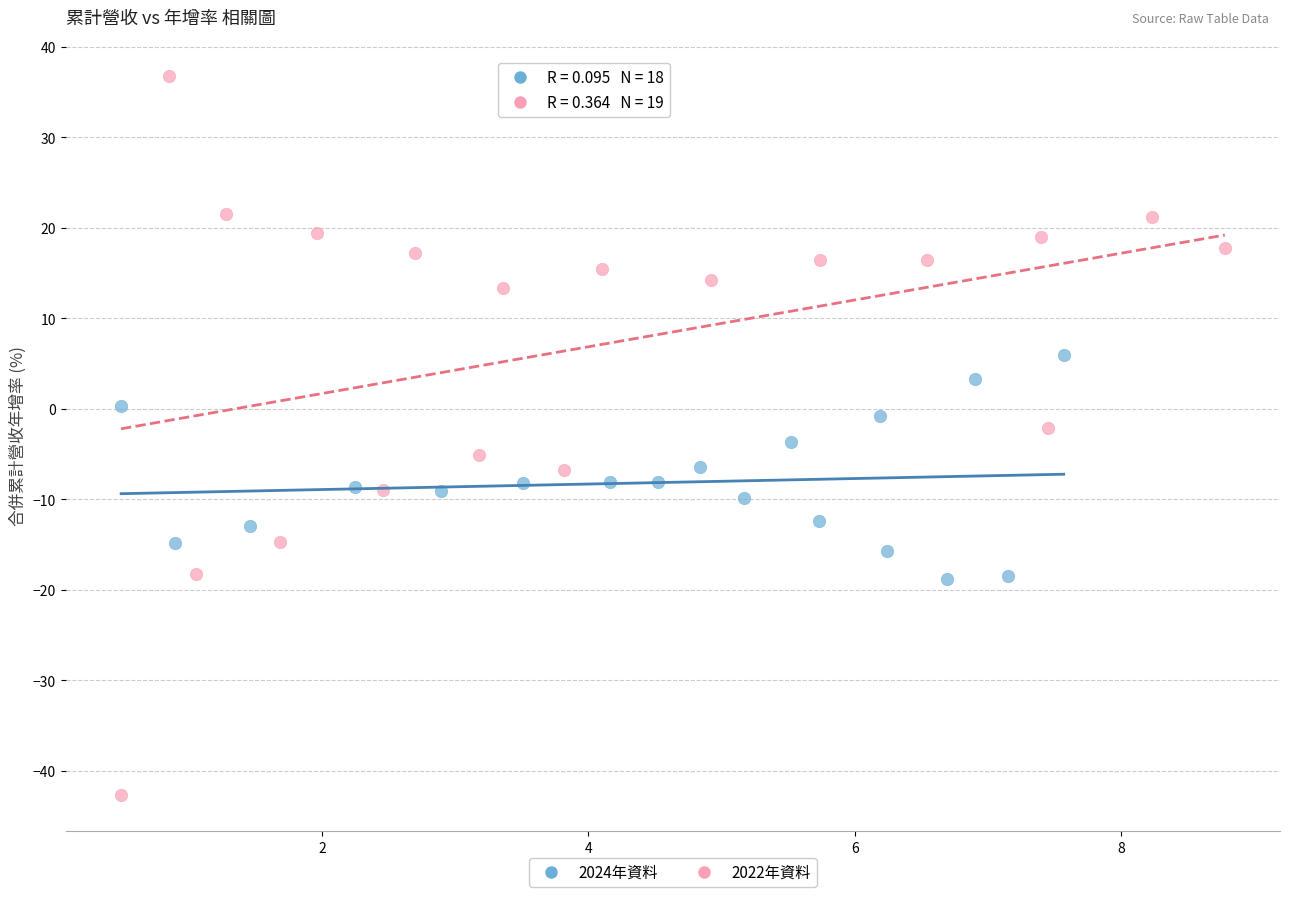

Which series reaches the minimum Y coordinate?

2022年資料